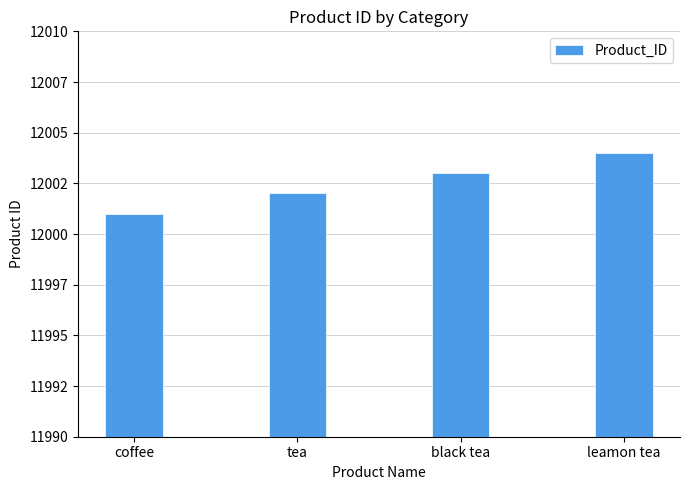

Does the chart contain any negative values?

No